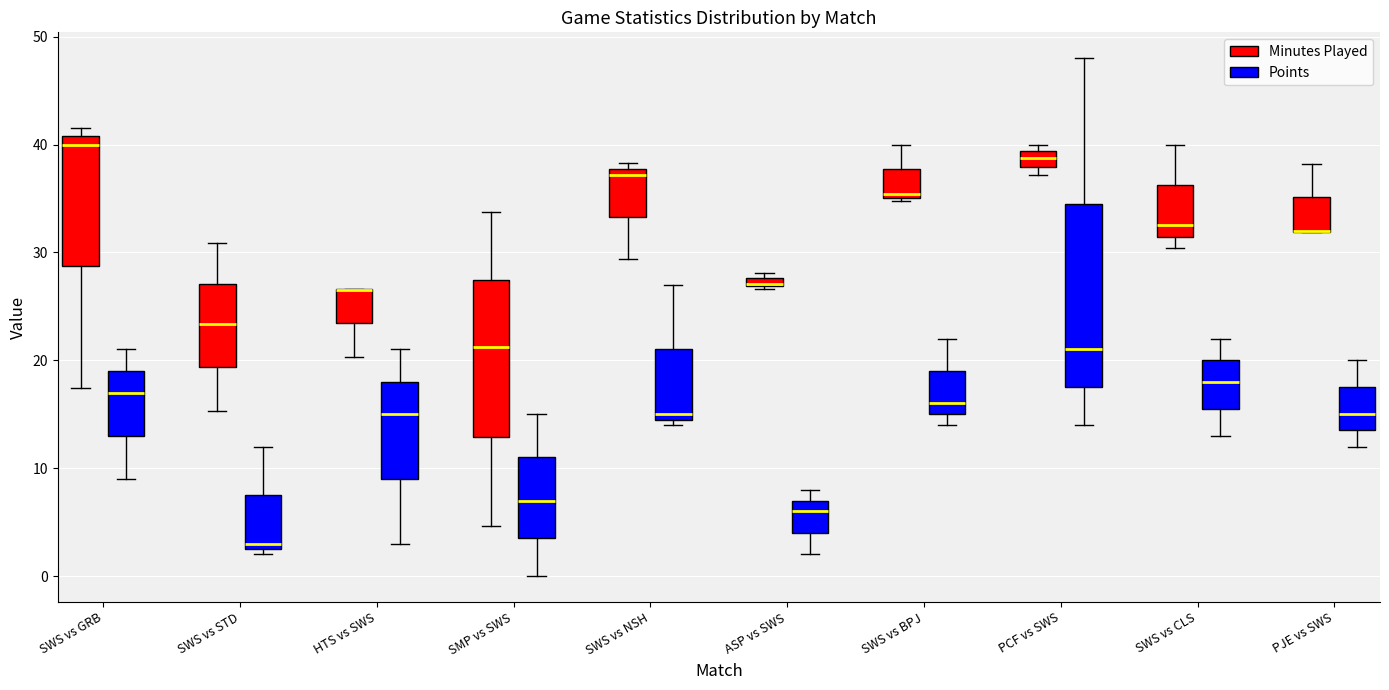

Which box is the tallest, from its lower edge to its upper edge?

PCF vs SWS (Points)